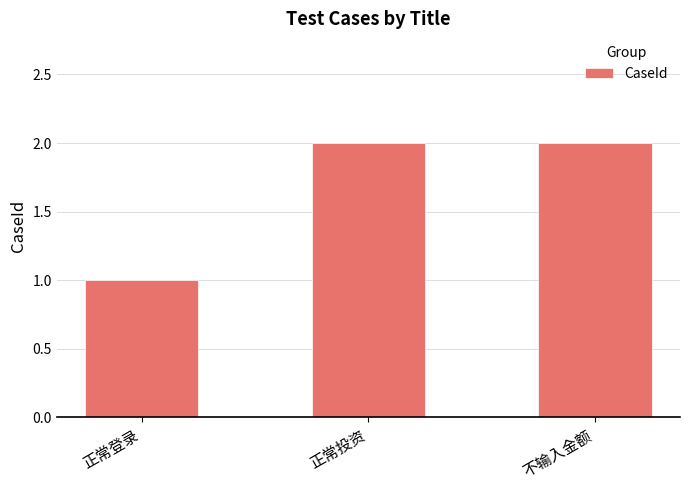

What is the smallest value displayed?

1